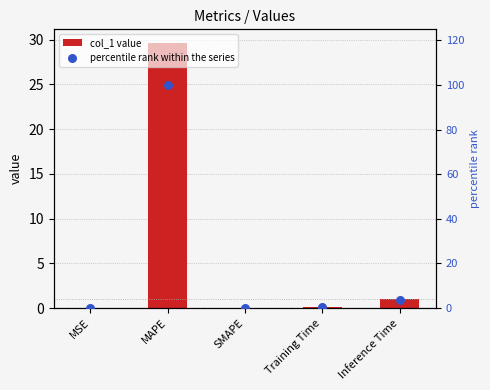

Which series reaches the maximum Y coordinate?

percentile rank within the series